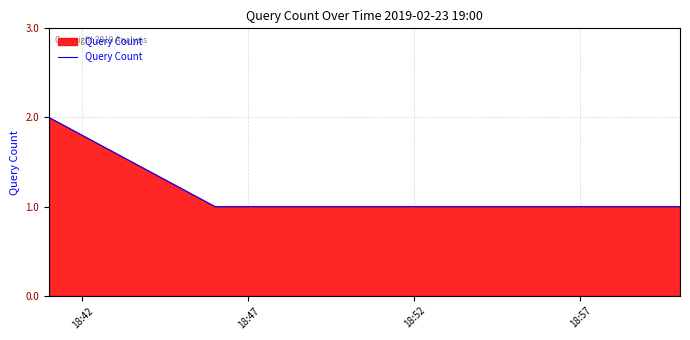

True or false: there are more than 2 points higher than both neighbors.

False